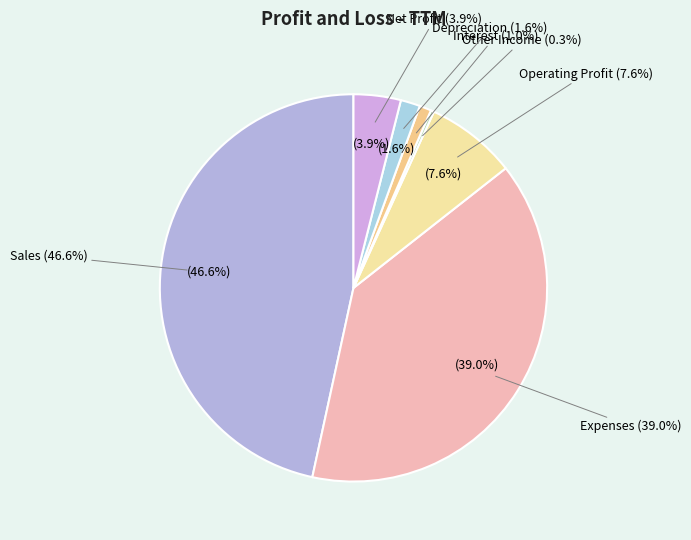

Which slice is the smallest?

Other Income